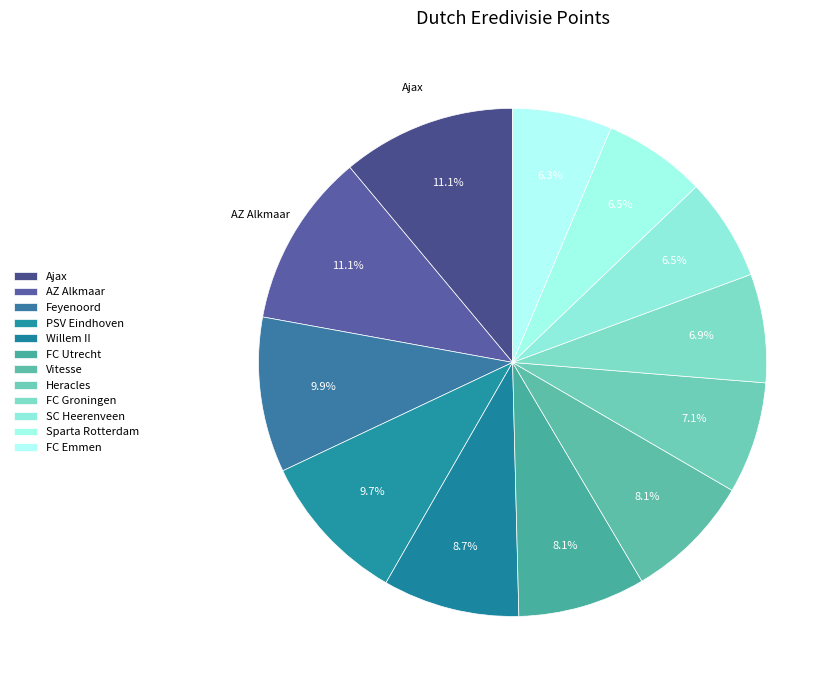

Is it true that AZ Alkmaar is 11% of the pie?

True